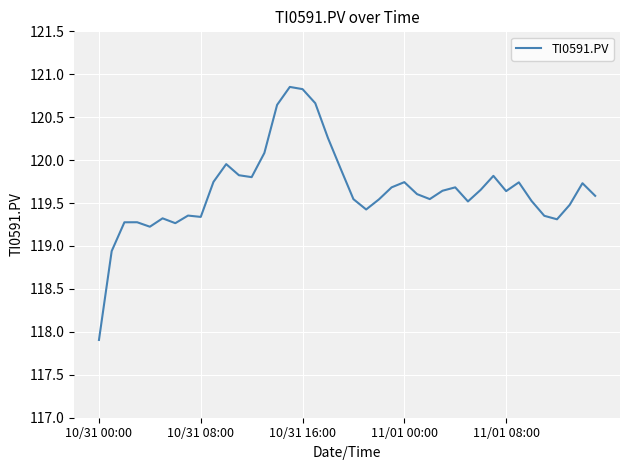

What is the minimum value shown in the chart?

117.9